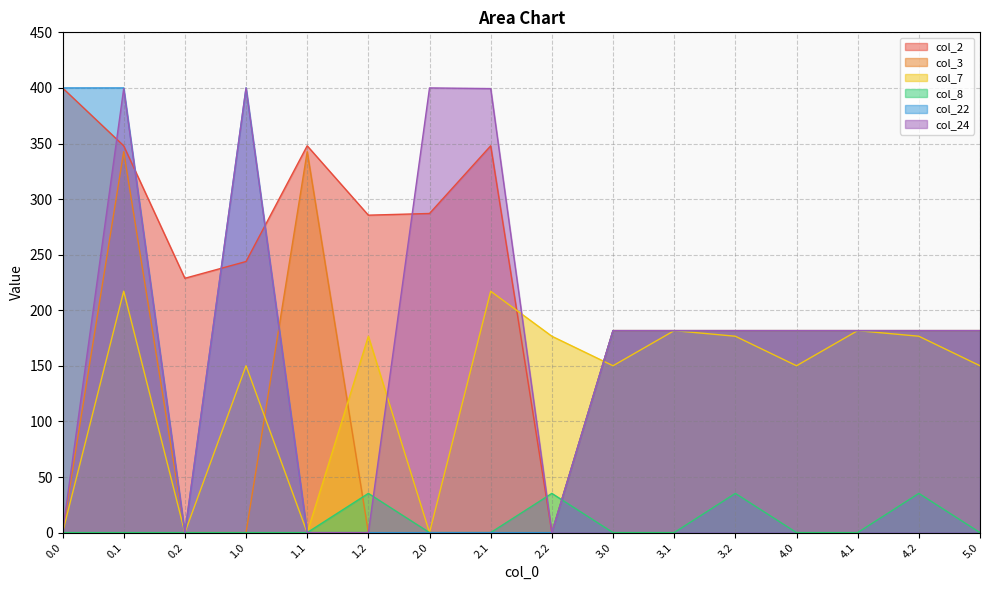

Reading left to right, list all the values displayed in this chart.

col_2: 400.0	347.9	228.8	243.9	347.9	285.5	287.1	347.9	0.0	181.7	181.7	181.7	181.7	181.7	181.7	181.7
col_3: 0.0	342.7	0.0	0.0	342.7	0.0	0.0	0.0	0.0	181.7	181.7	181.7	181.7	181.7	181.7	181.7
col_7: 0.0	217.1	0.0	150.1	0.0	176.6	0.0	217.1	176.6	150.1	181.7	176.6	150.1	181.7	176.6	150.1
col_8: 0.0	0.0	0.0	0.0	0.0	35.3	0.0	0.0	35.3	0.0	0.0	35.3	0.0	0.0	35.3	0.0
col_22: 400.0	400.0	0.0	400.0	0.0	0.0	0.0	0.0	0.0	181.7	181.7	181.7	181.7	181.7	181.7	181.7
col_24: 0.0	399.4	0.0	400.0	0.0	0.0	400.0	399.4	0.0	181.7	181.7	181.7	181.7	181.7	181.7	181.7